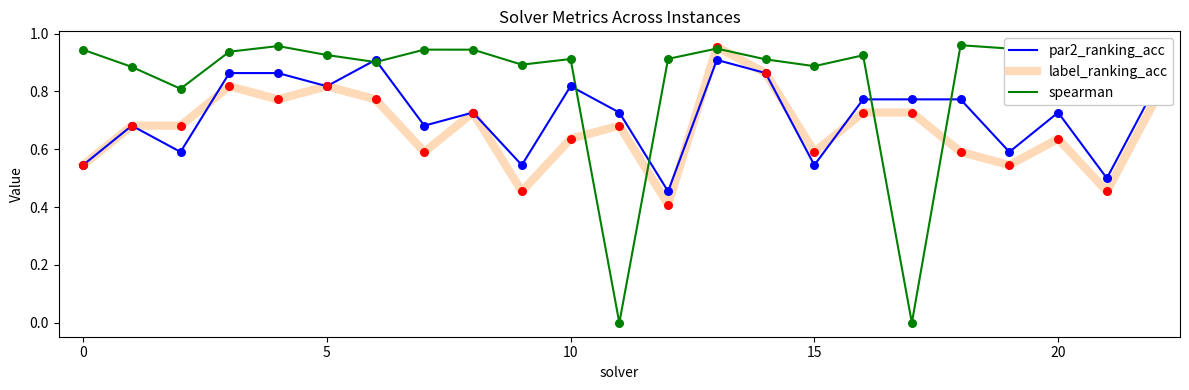

What are all the series names shown in the legend?

par2_ranking_acc, label_ranking_acc, spearman